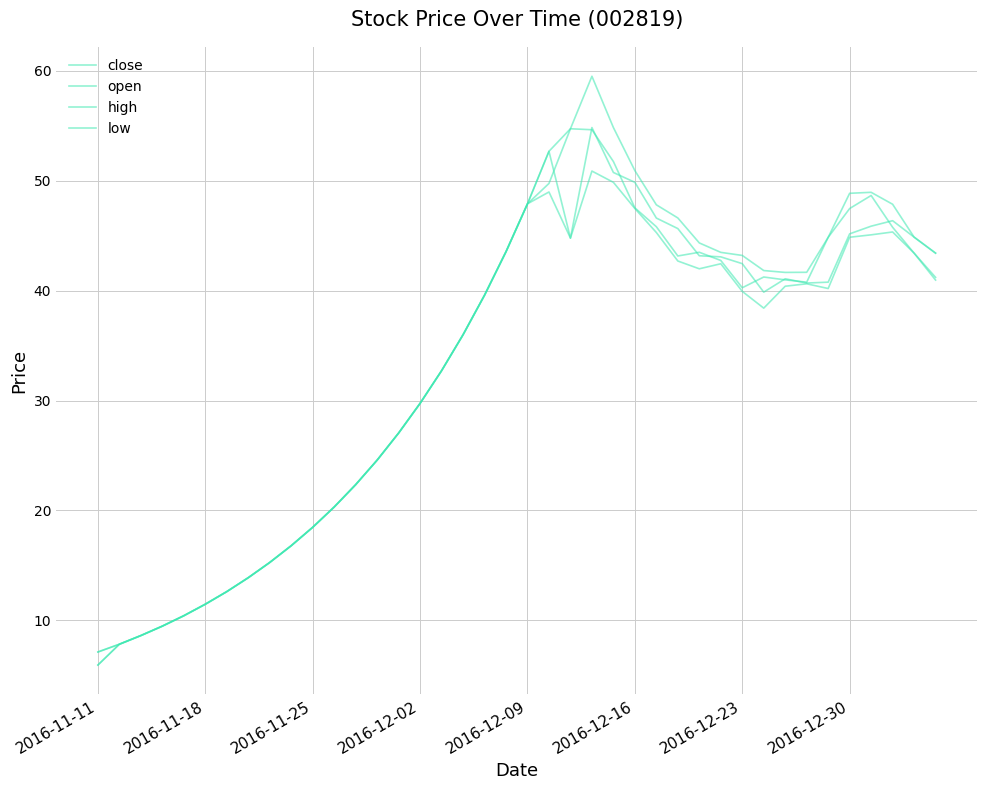

How many lines are shown in the chart?

4